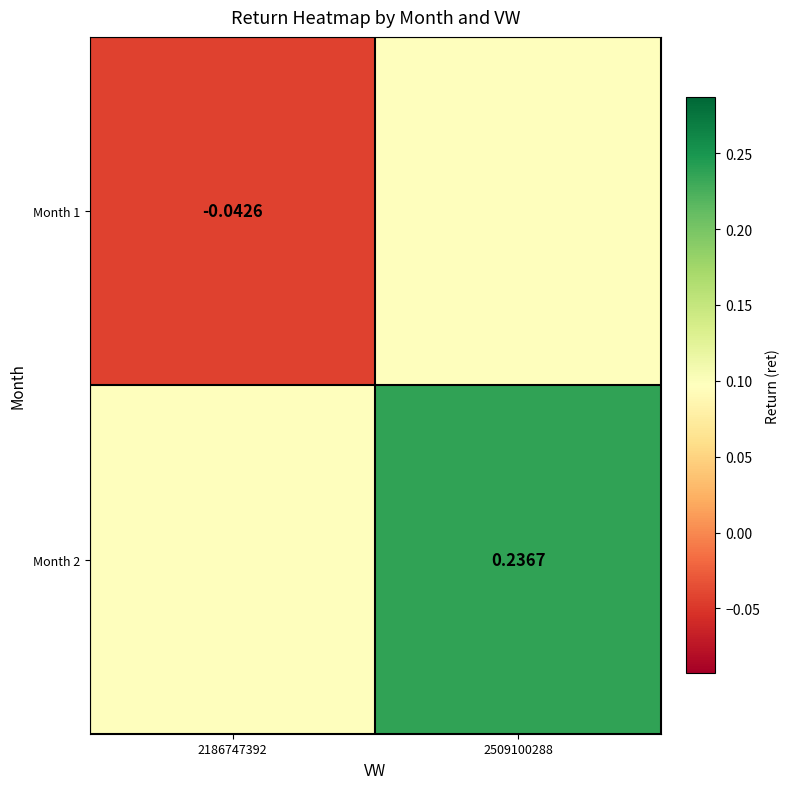

Is the value of Month 1 at 2186747392 greater than the value of Month 2 at 2509100288?

No